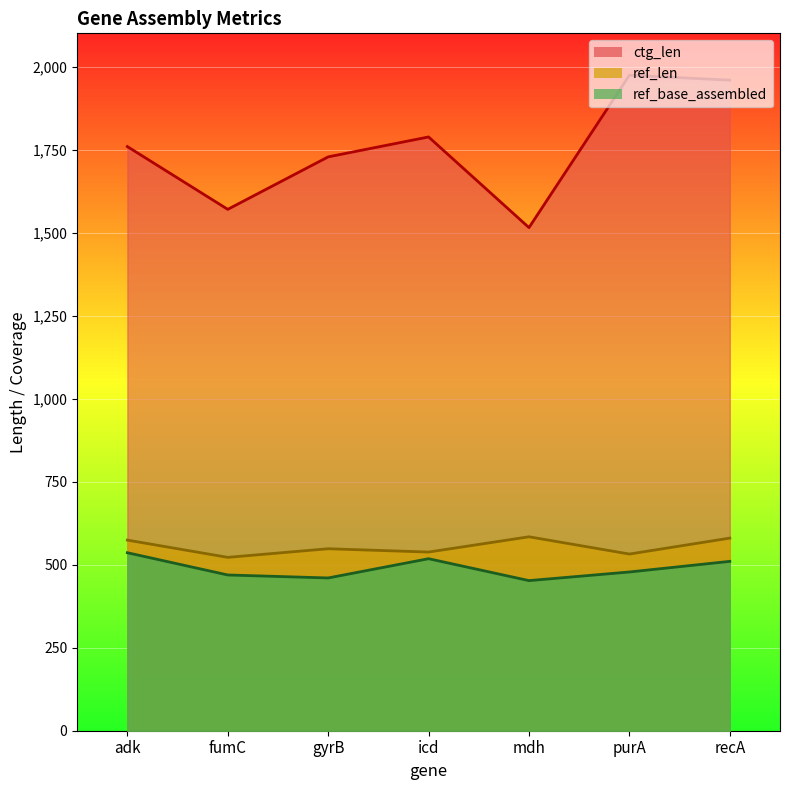

Which label corresponds to the smallest value in the chart?

mdh